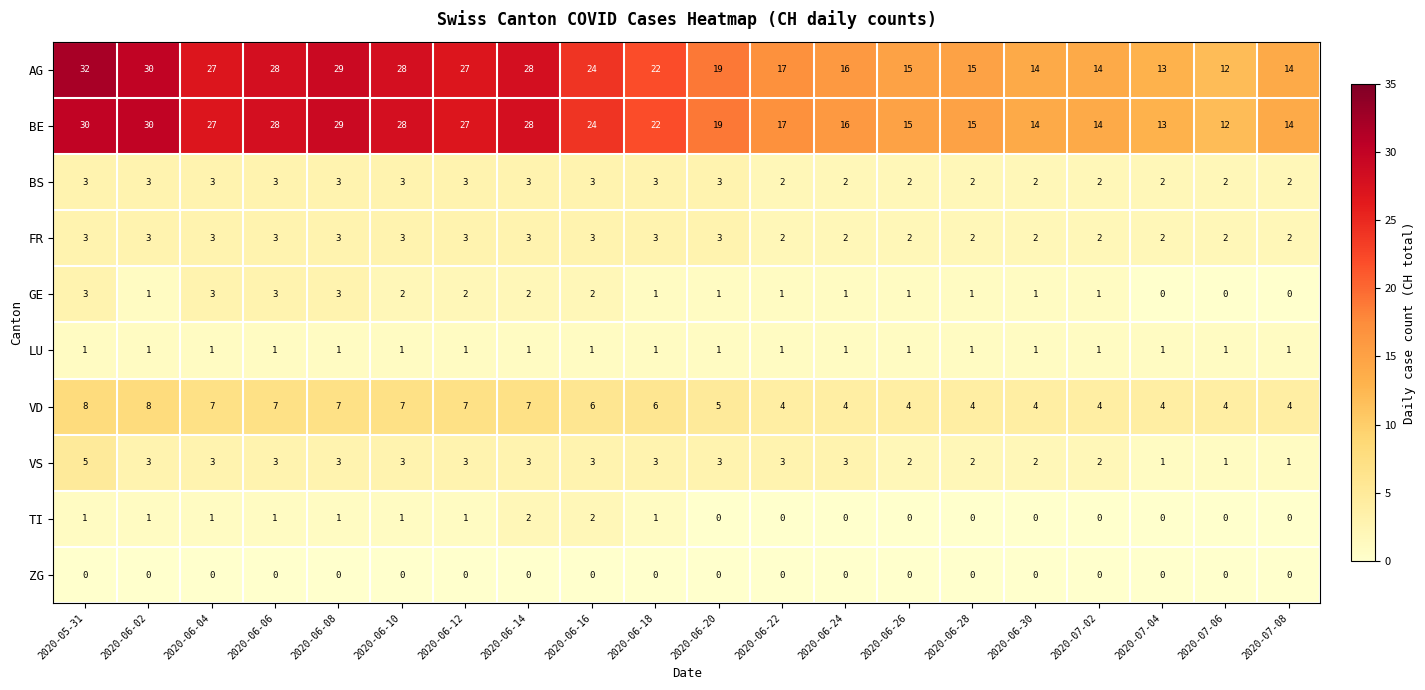

At which category is the sum across all series the highest?

2020-05-31